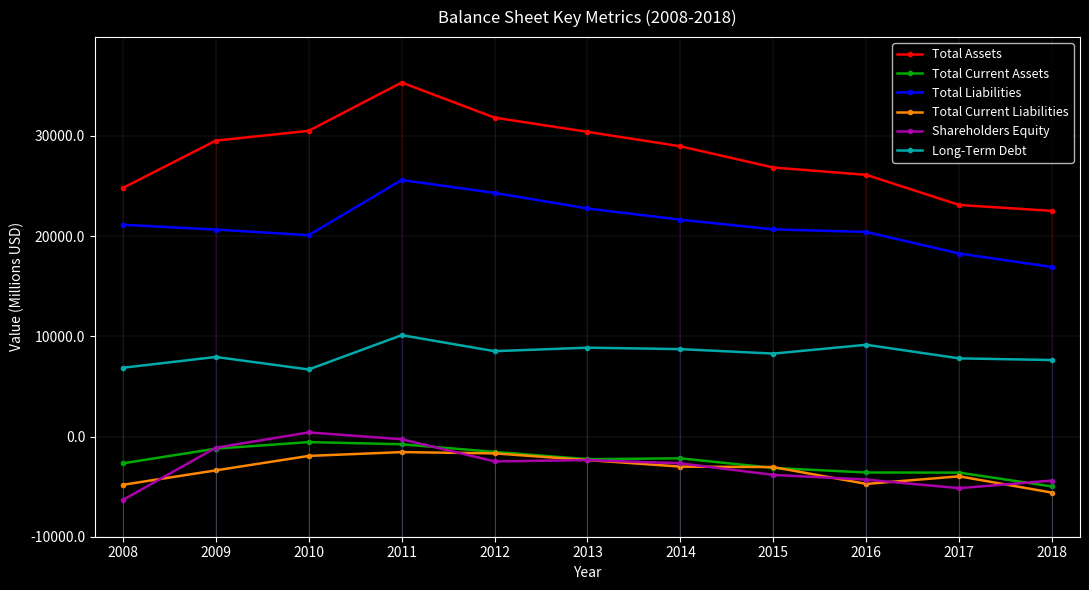

Where does the Total Liabilities series first go above 30679?

2008